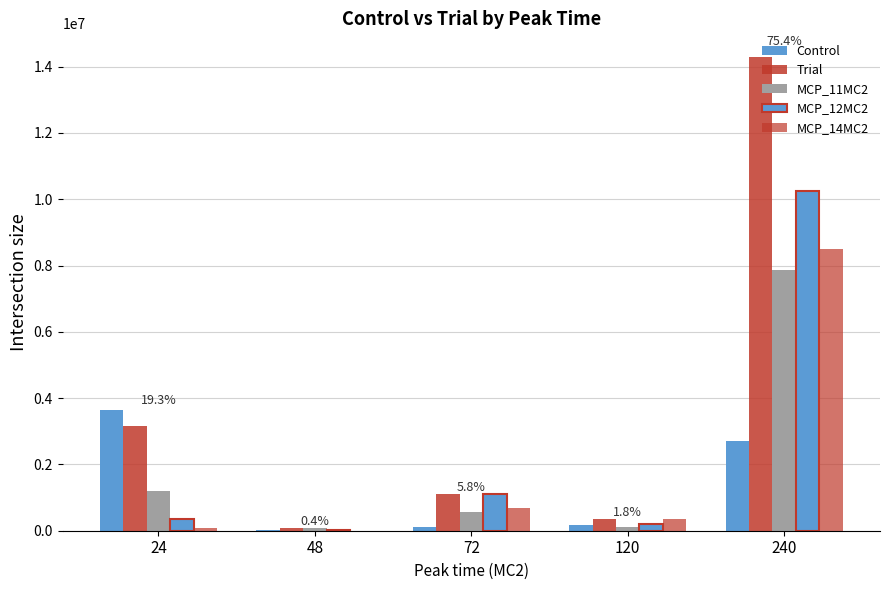

How many series are shown in this chart?

5